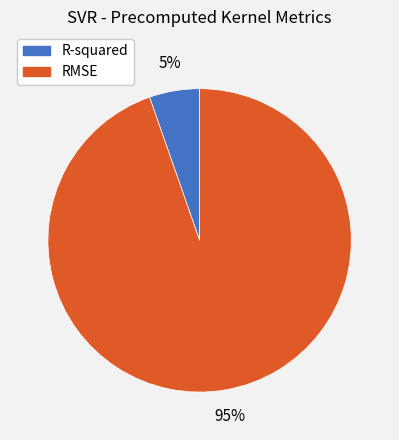

Combined, do R-squared and RMSE account for over 50%?

Yes